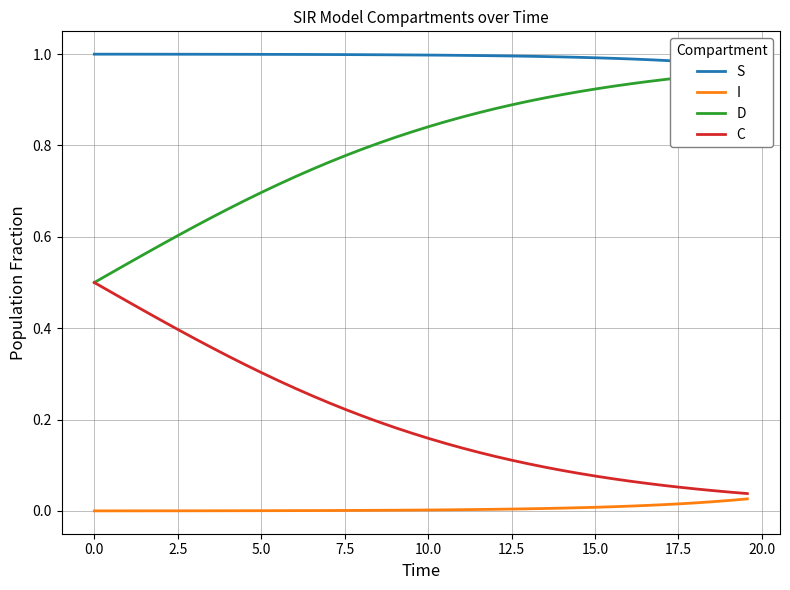

Rank the series by their average value, from highest to lowest.

S, D, C, I